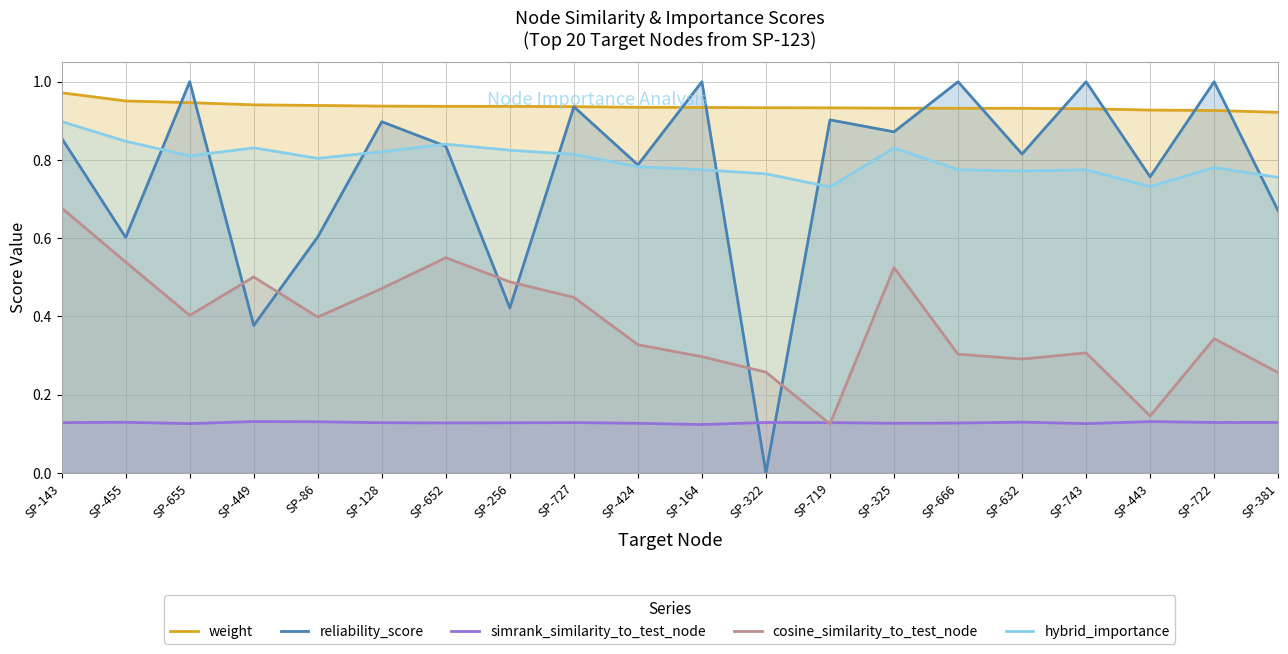

Reading left to right, transcribe all the data shown in this chart.

weight: 1.0	1.0	0.9	0.9	0.9	0.9	0.9	0.9	0.9	0.9	0.9	0.9	0.9	0.9	0.9	0.9	0.9	0.9	0.9	0.9
reliability_score: 0.9	0.6	1.0	0.4	0.6	0.9	0.8	0.4	0.9	0.8	1.0	0.0	0.9	0.9	1.0	0.8	1.0	0.8	1.0	0.7
simrank_similarity_to_test_node: 0.1	0.1	0.1	0.1	0.1	0.1	0.1	0.1	0.1	0.1	0.1	0.1	0.1	0.1	0.1	0.1	0.1	0.1	0.1	0.1
cosine_similarity_to_test_node: 0.7	0.5	0.4	0.5	0.4	0.5	0.6	0.5	0.4	0.3	0.3	0.3	0.1	0.5	0.3	0.3	0.3	0.1	0.3	0.3
hybrid_importance: 0.9	0.8	0.8	0.8	0.8	0.8	0.8	0.8	0.8	0.8	0.8	0.8	0.7	0.8	0.8	0.8	0.8	0.7	0.8	0.8